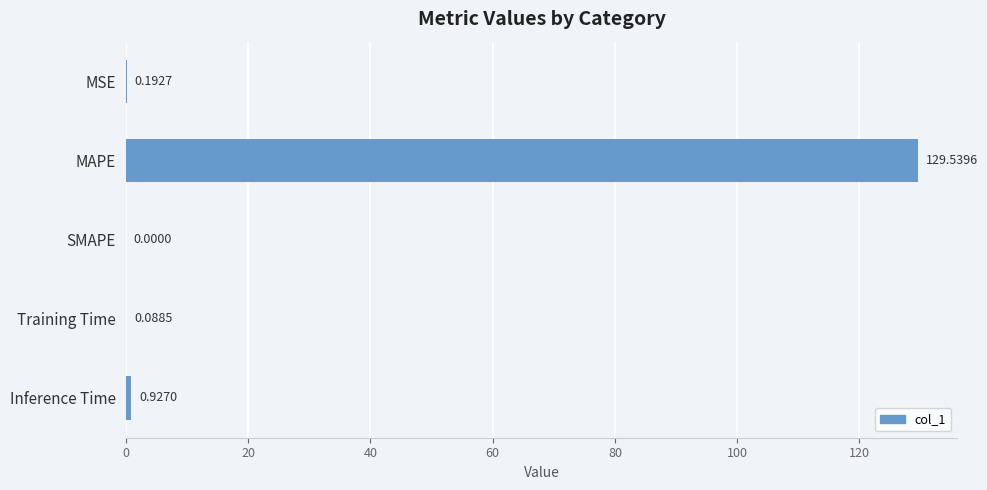

Where is the data nearest to the value 64?

Inference Time